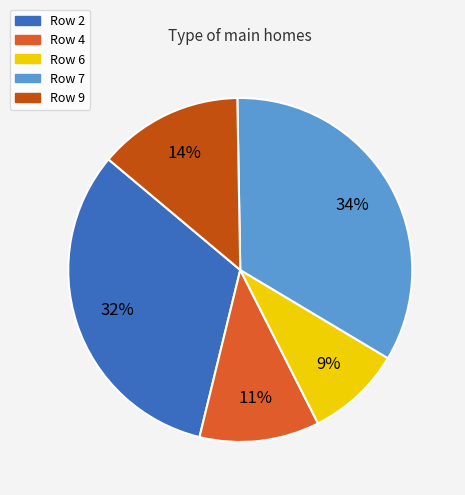

How many slices are in this pie chart?

5